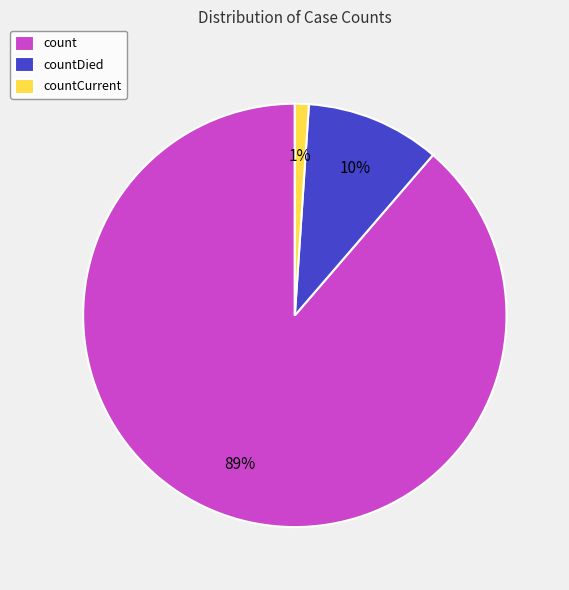

Between count and countDied, which is larger?

count